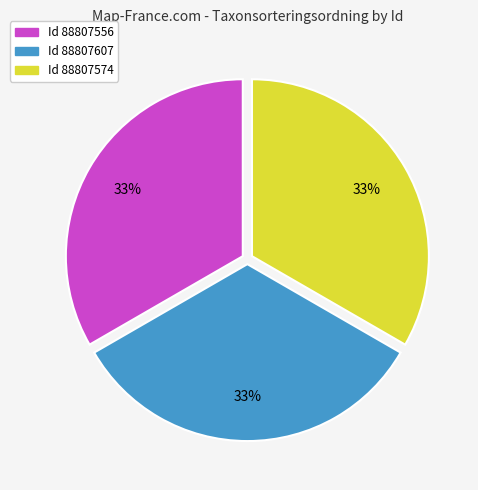

How many slices are in this pie chart?

3